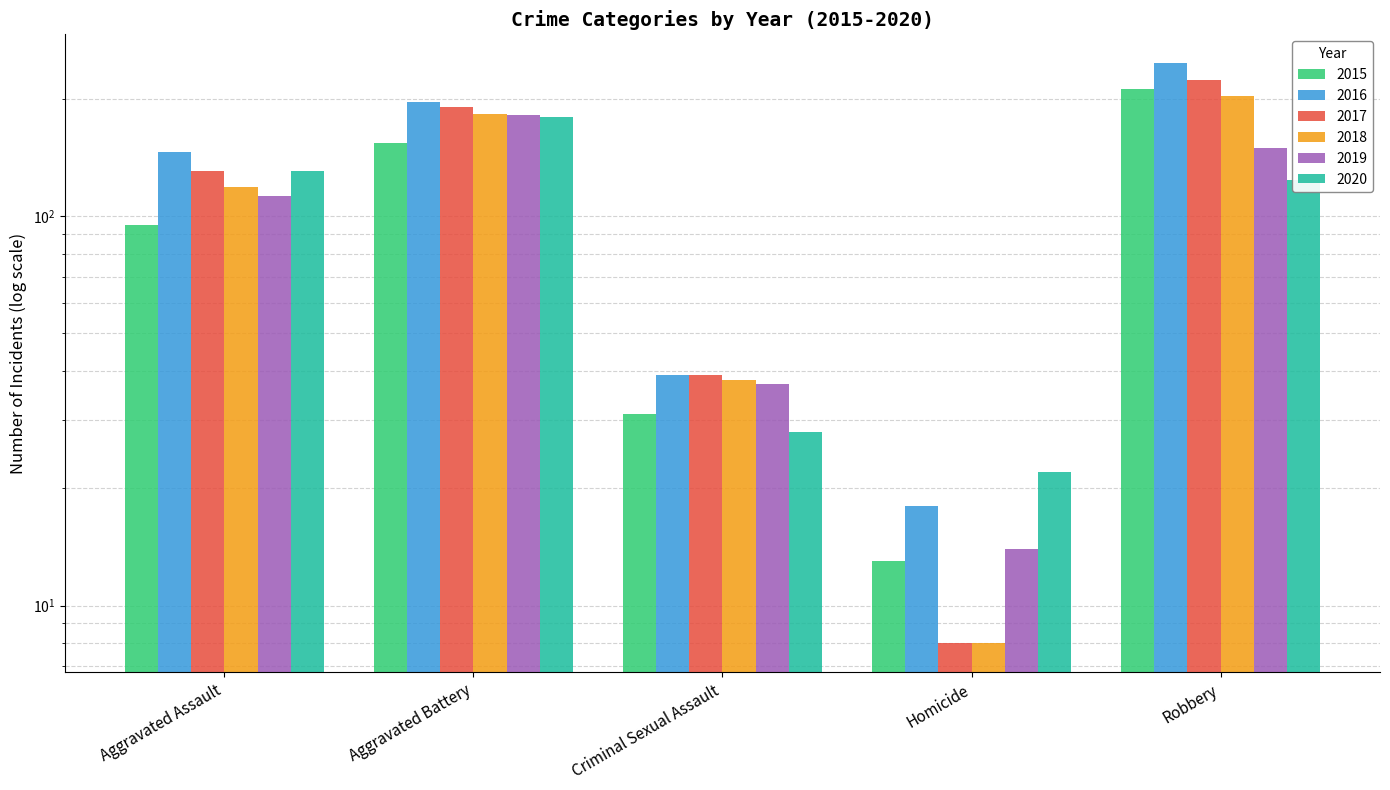

Read the 2018 value at Criminal Sexual Assault, to the nearest 50.

50